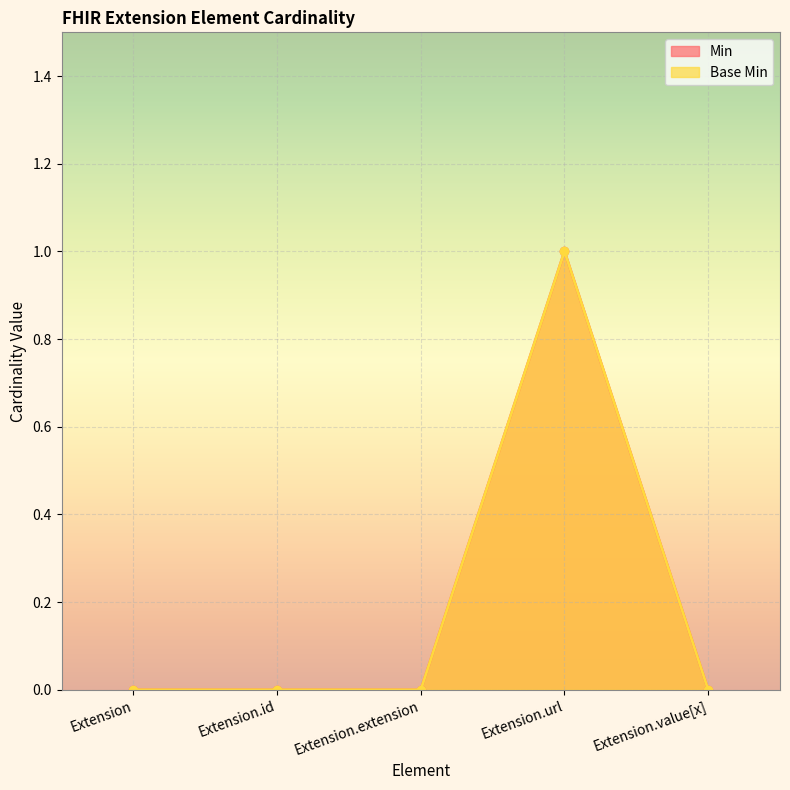

What is the label of the 4th point from the left?

Extension.url